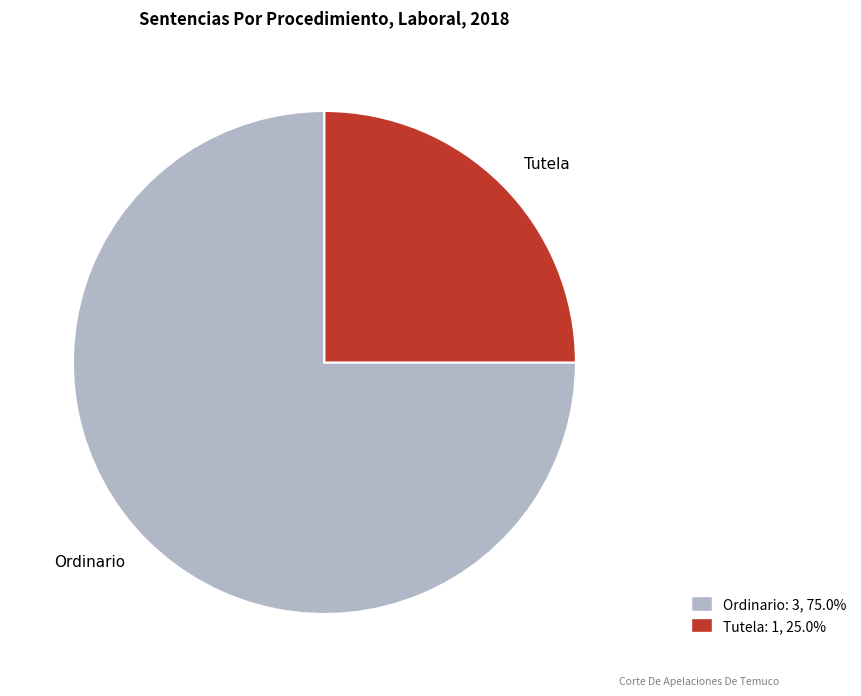

Rank the categories by value from highest to lowest.

Ordinario, Tutela